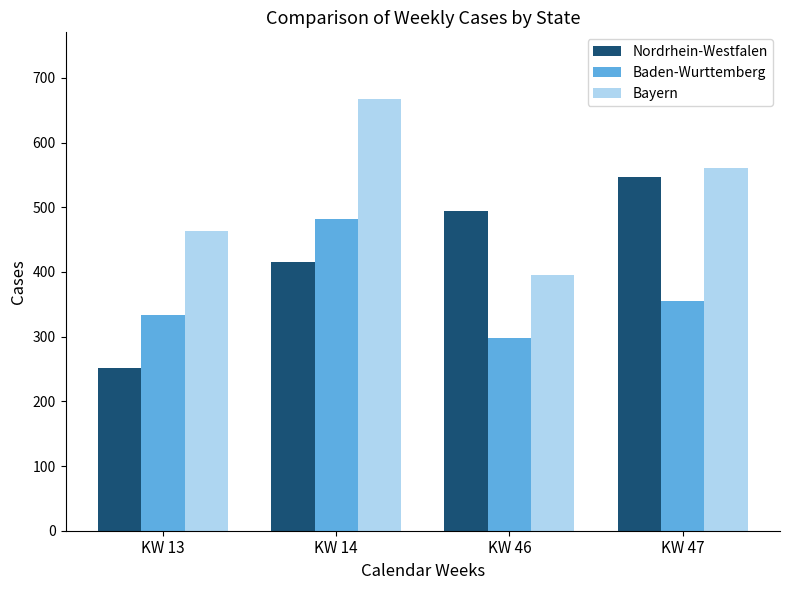

How many Nordrhein-Westfalen values are between 416 and 547?

3